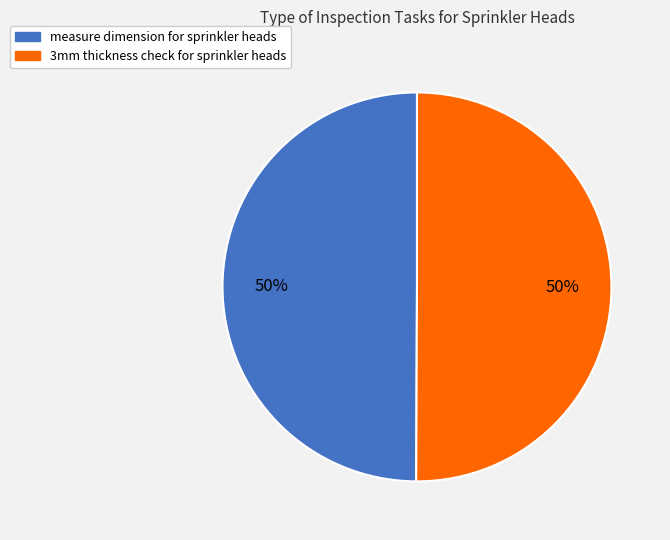

To the nearest percent, what portion does 3mm thickness check for sprinkler heads represent?

50%